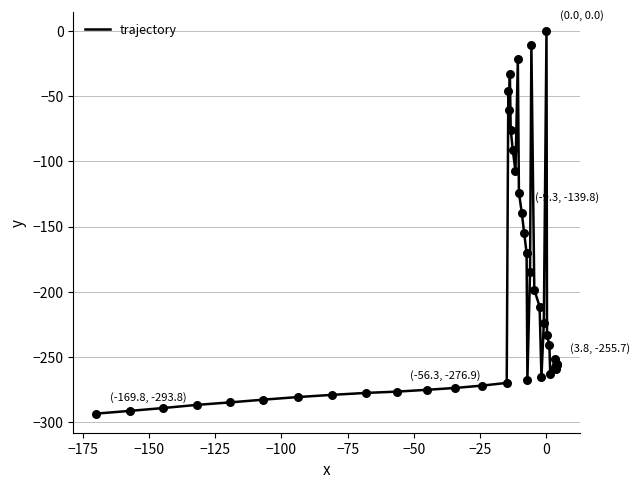

What is the smallest value displayed?

-293.8